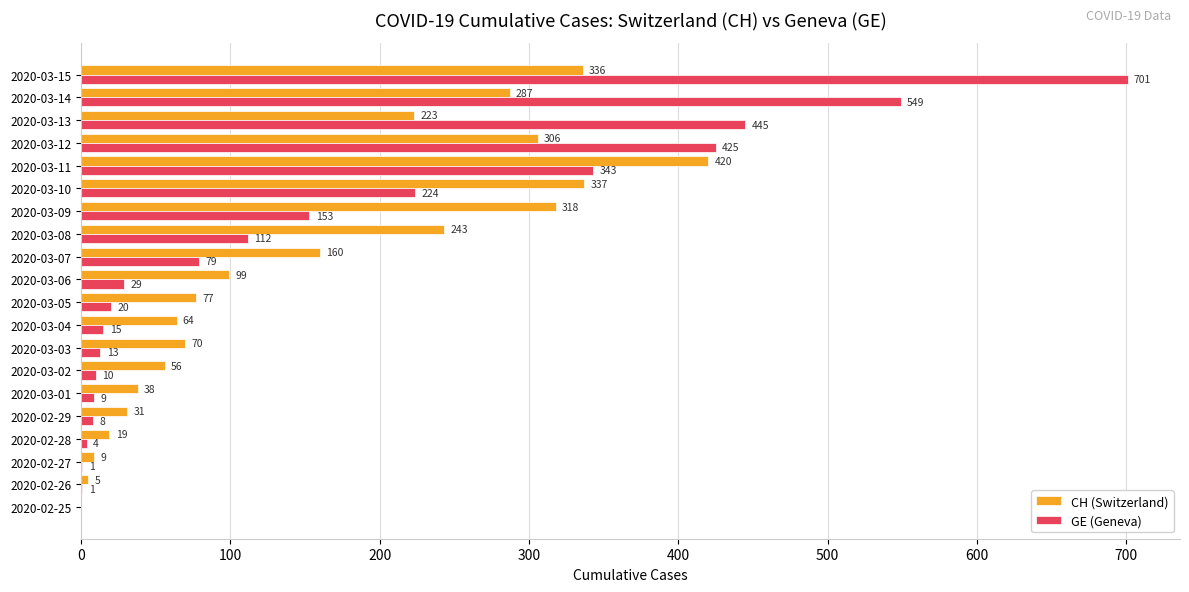

What is the greatest value displayed?

701